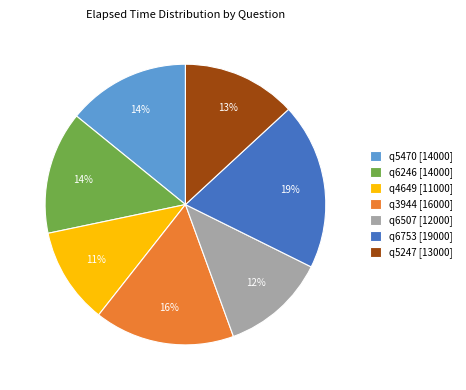

How many segments does this pie chart have?

7